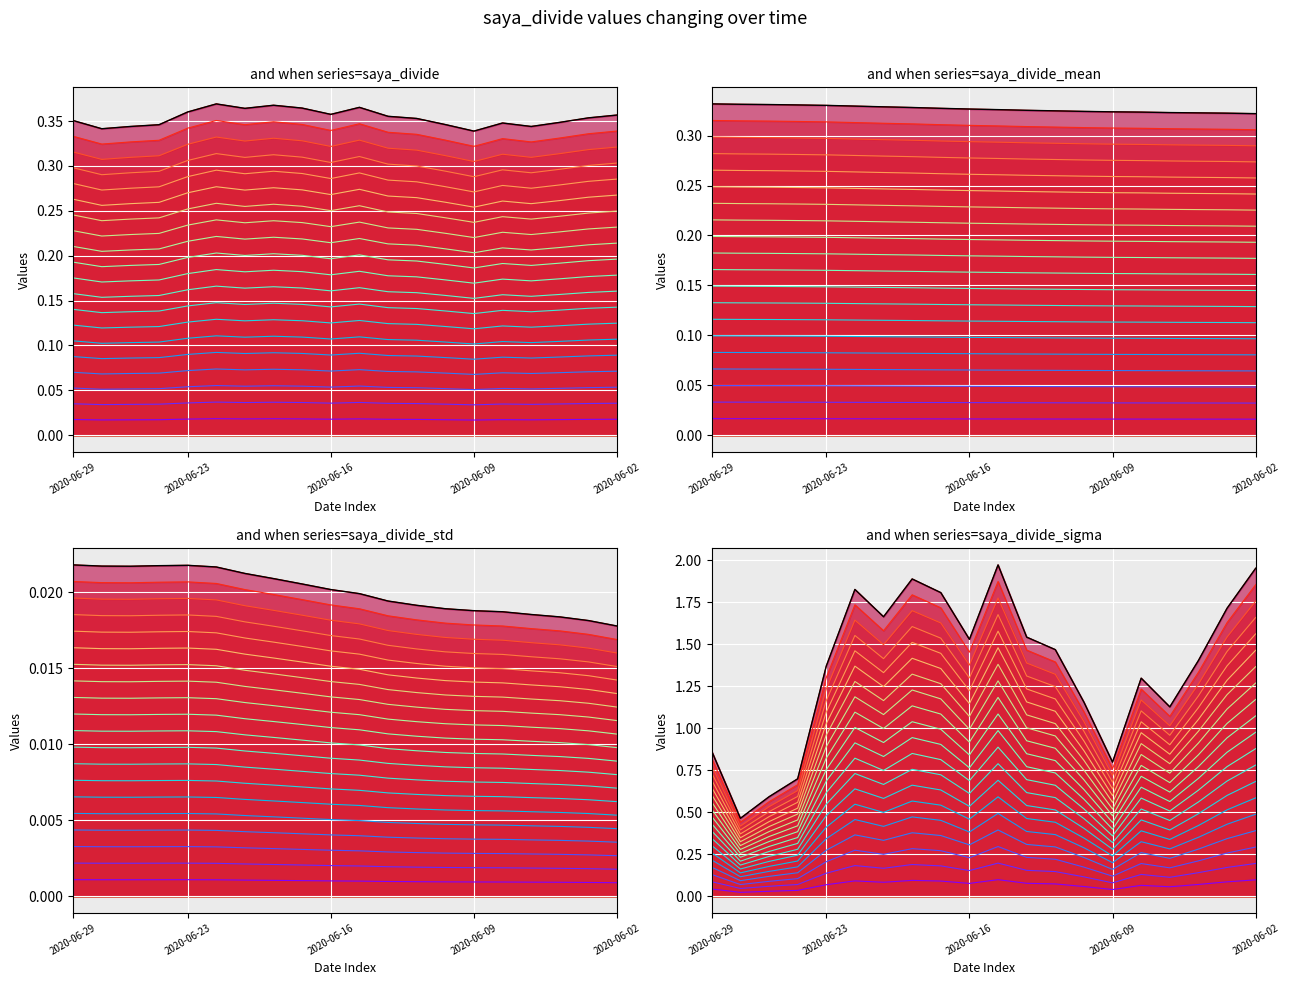

True or false: saya_divide and saya_divide_sigma intersect in this chart.

False